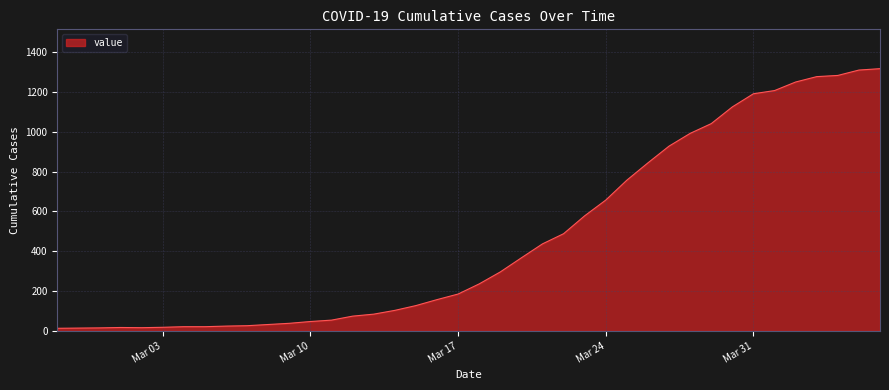

What is the difference between the maximum and minimum values?

1304